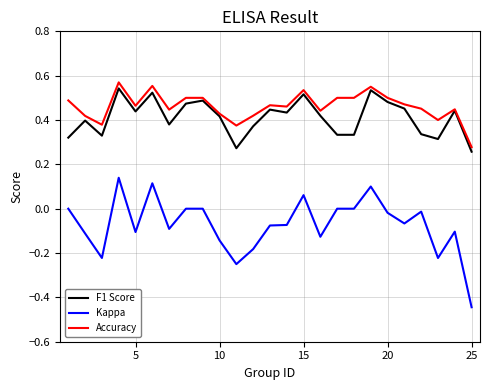

Count the number of categories in the chart.

25